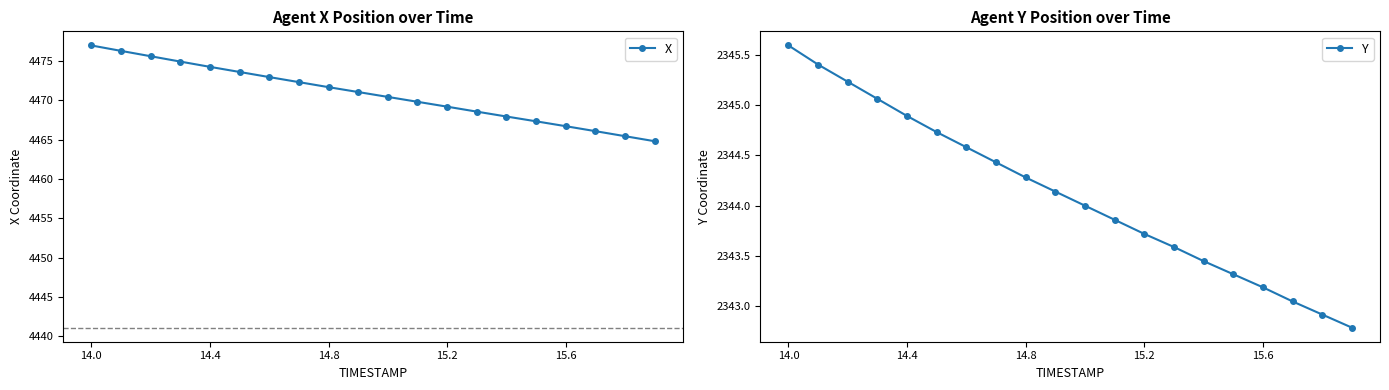

Which category has the highest value in the Y series?

14.0